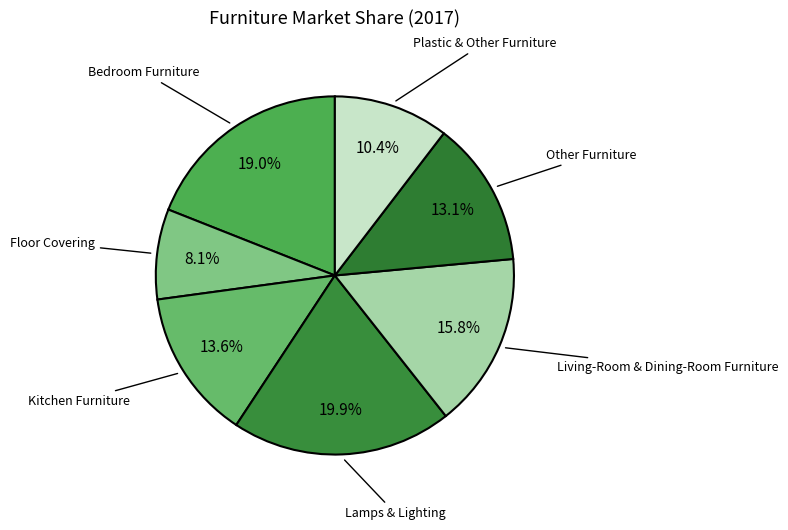

Which has a higher value, Plastic & Other Furniture or Lamps & Lighting?

Lamps & Lighting